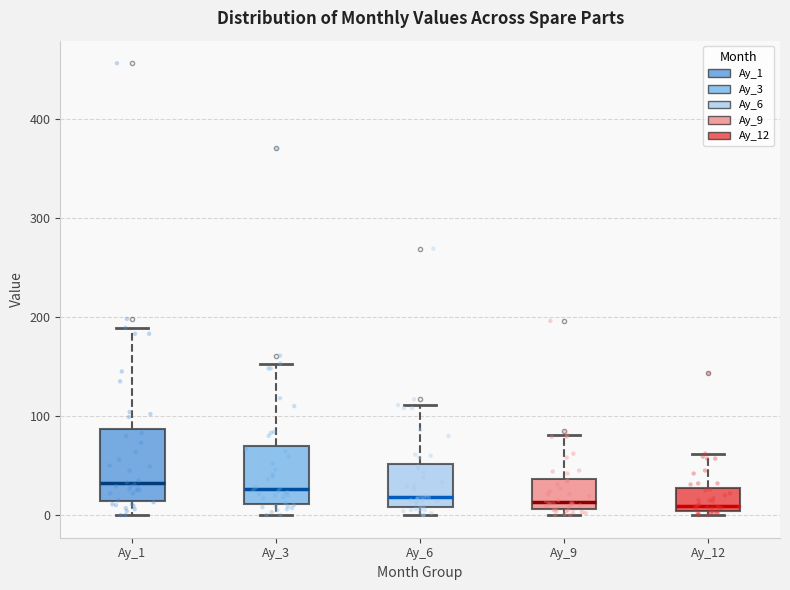

Where does the upper whisker of the box for Ay_9 end on the y-axis? The values are not printed on the chart, so give them approximately, as read against the axis.

80